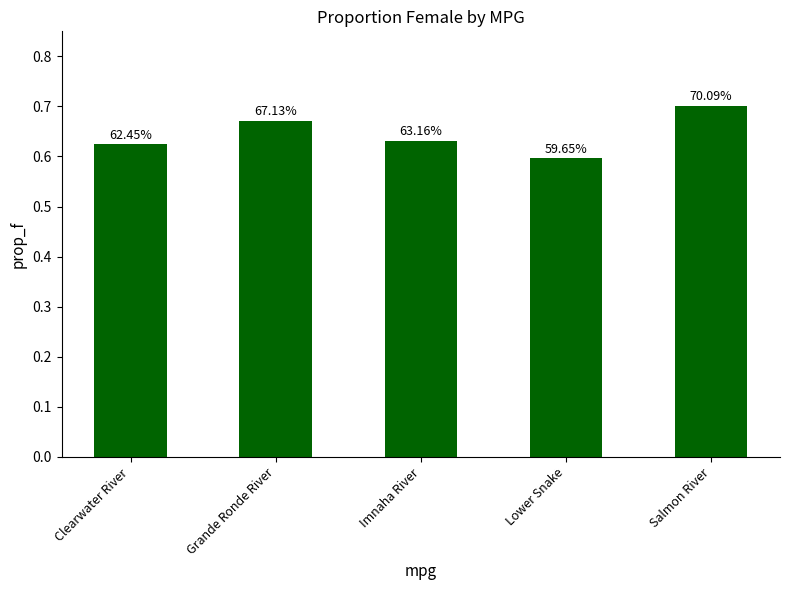

How many bars are there in total?

5